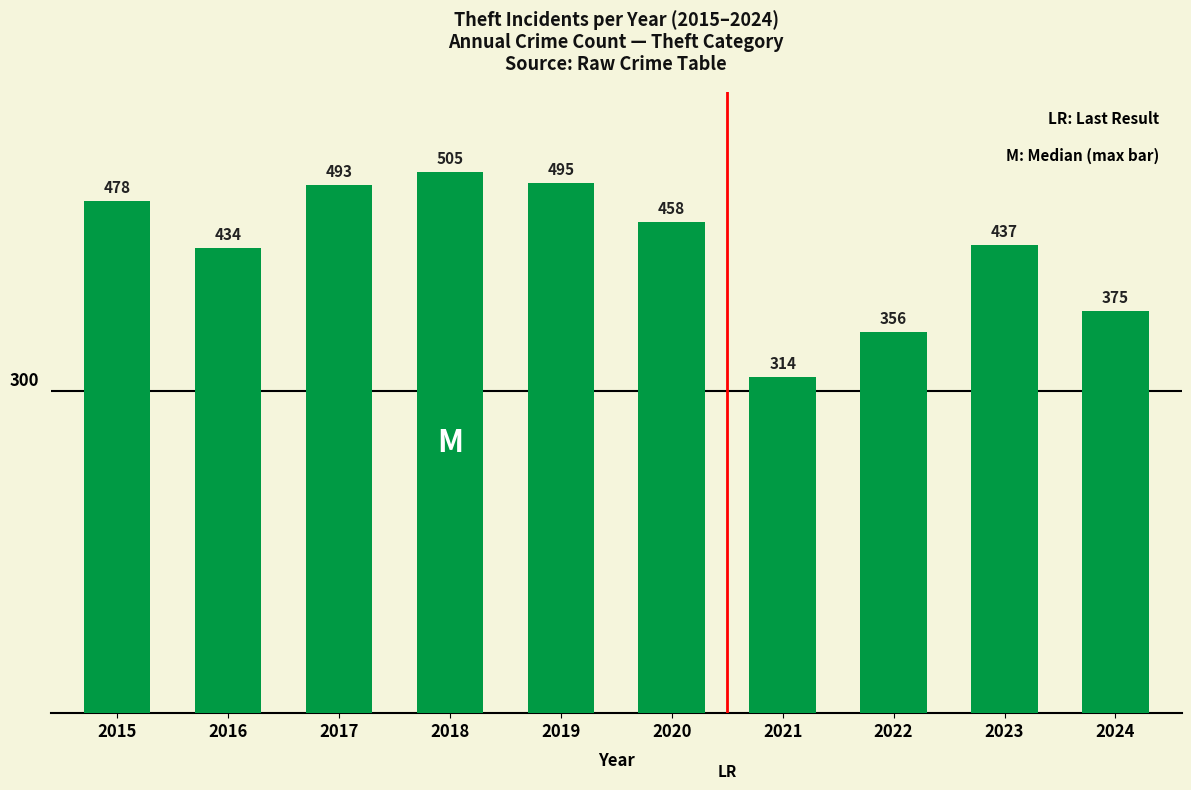

The value at 2019 is 177. True or false?

False